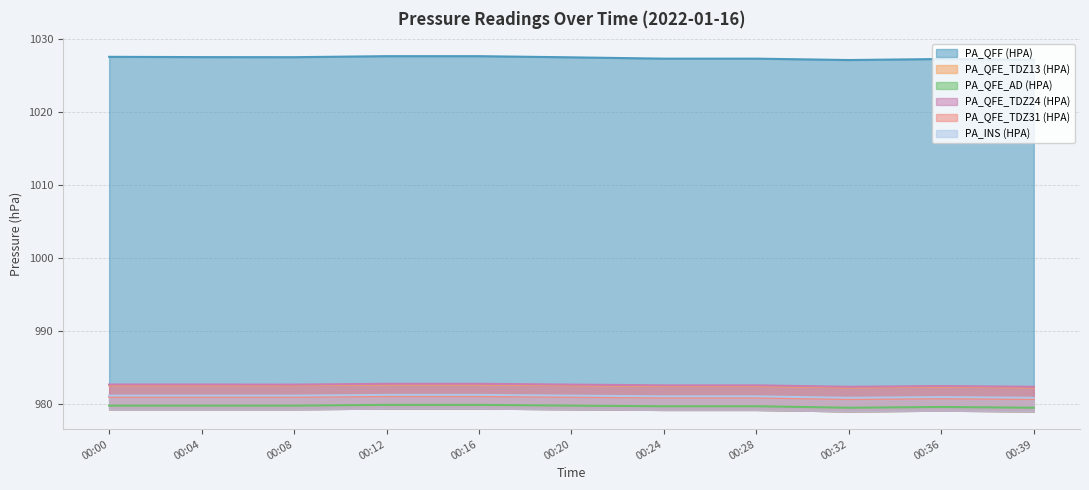

True or false: PA_QFF (HPA) and PA_QFE_TDZ13 (HPA) cross at least once.

False